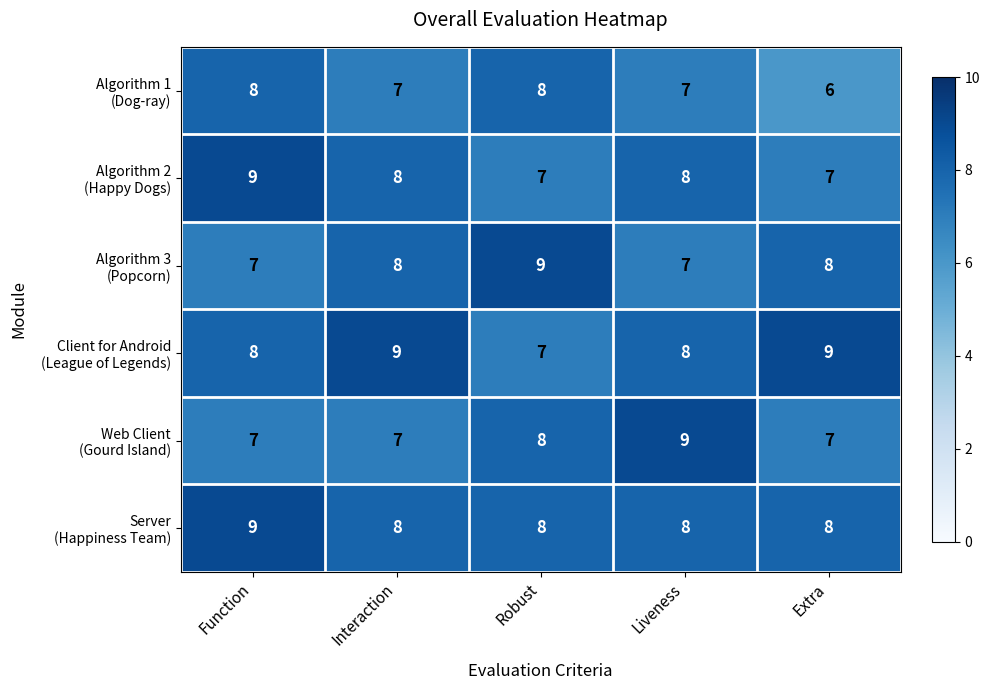

What is the difference between the highest and lowest values at Function?

2